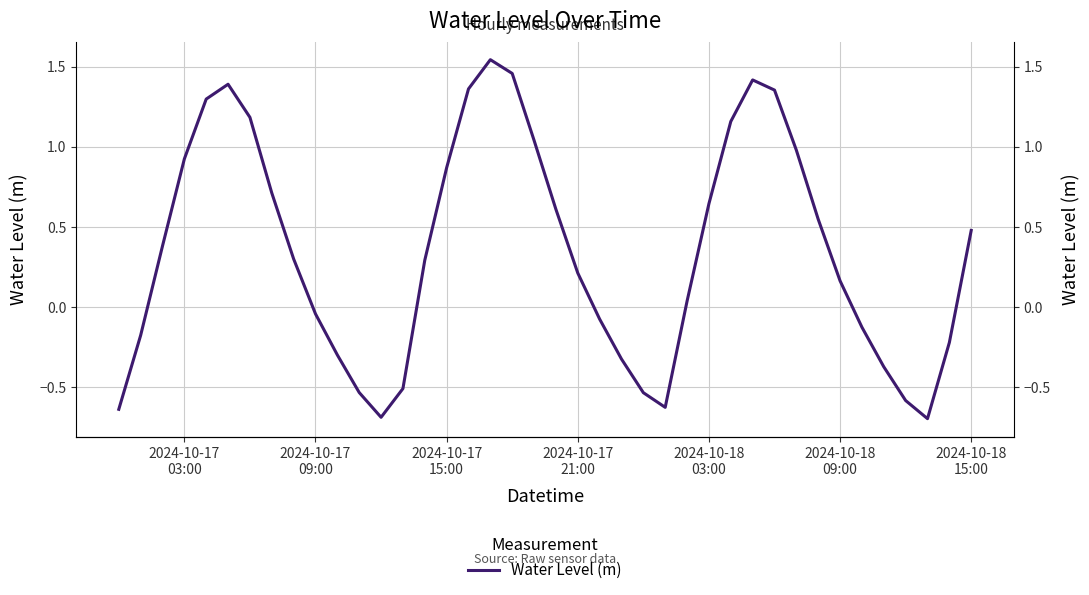

Reading left to right, extract all data points from this chart.

-0.6	-0.2	0.4	0.9	1.3	1.4	1.2	0.7	0.3	-0.0	-0.3	-0.5	-0.7	-0.5	0.3	0.9	1.4	1.5	1.5	1.0	0.6	0.2	-0.1	-0.3	-0.5	-0.6	0.0	0.6	1.2	1.4	1.4	1.0	0.5	0.2	-0.1	-0.4	-0.6	-0.7	-0.2	0.5